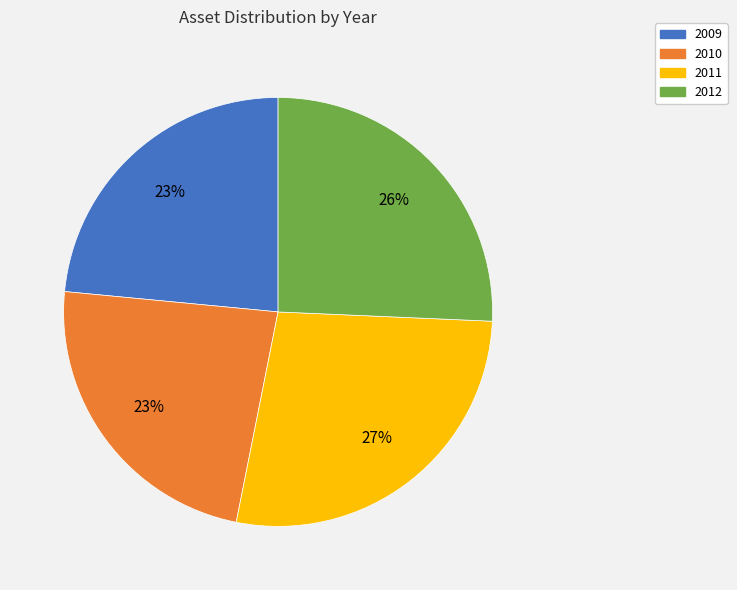

To the nearest percent, what is the difference between the 2009 and 2011 slice percentages?

4%